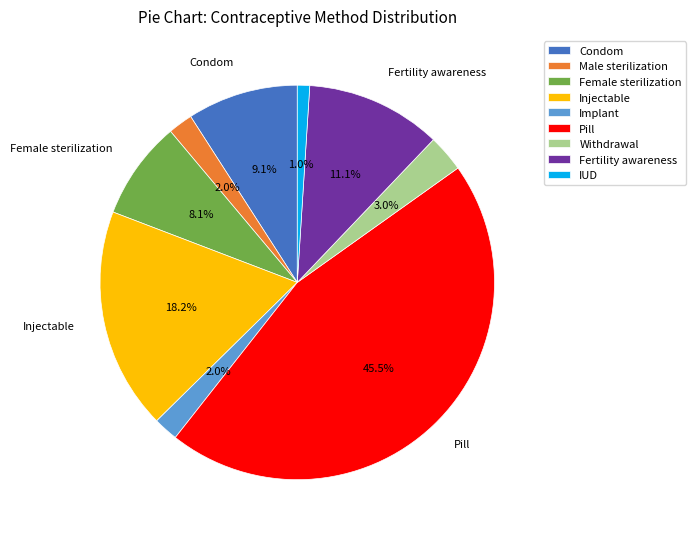

True or false: IUD accounts for 11% of the total.

False